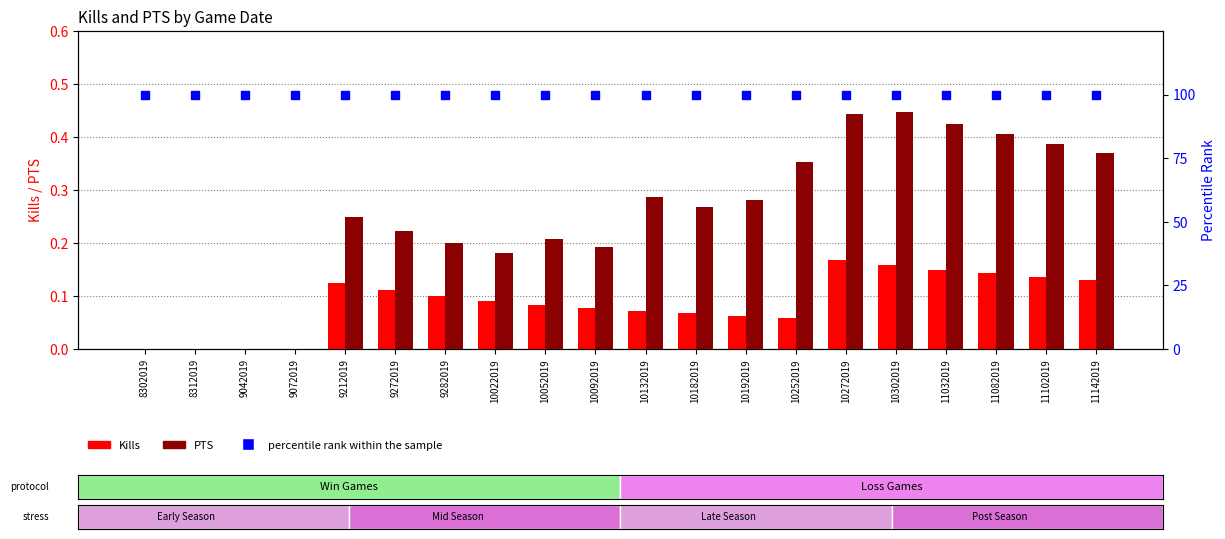

Which series reaches the maximum Y coordinate?

percentile rank within the sample